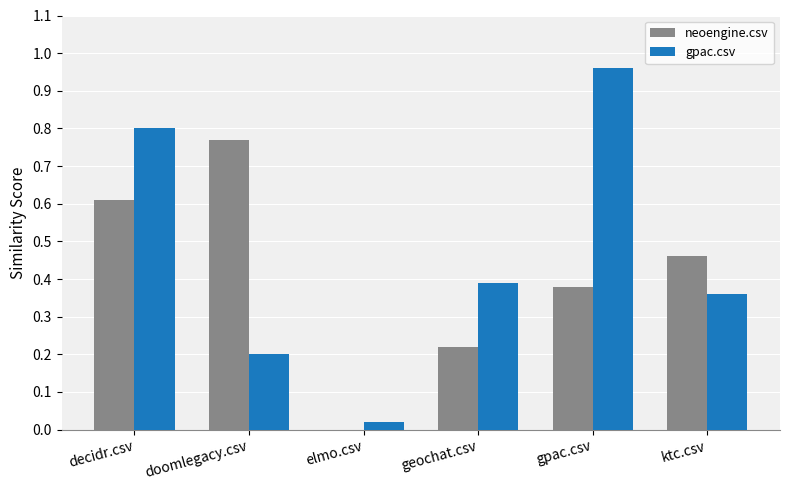

What is the sum of all gpac.csv values?

2.7